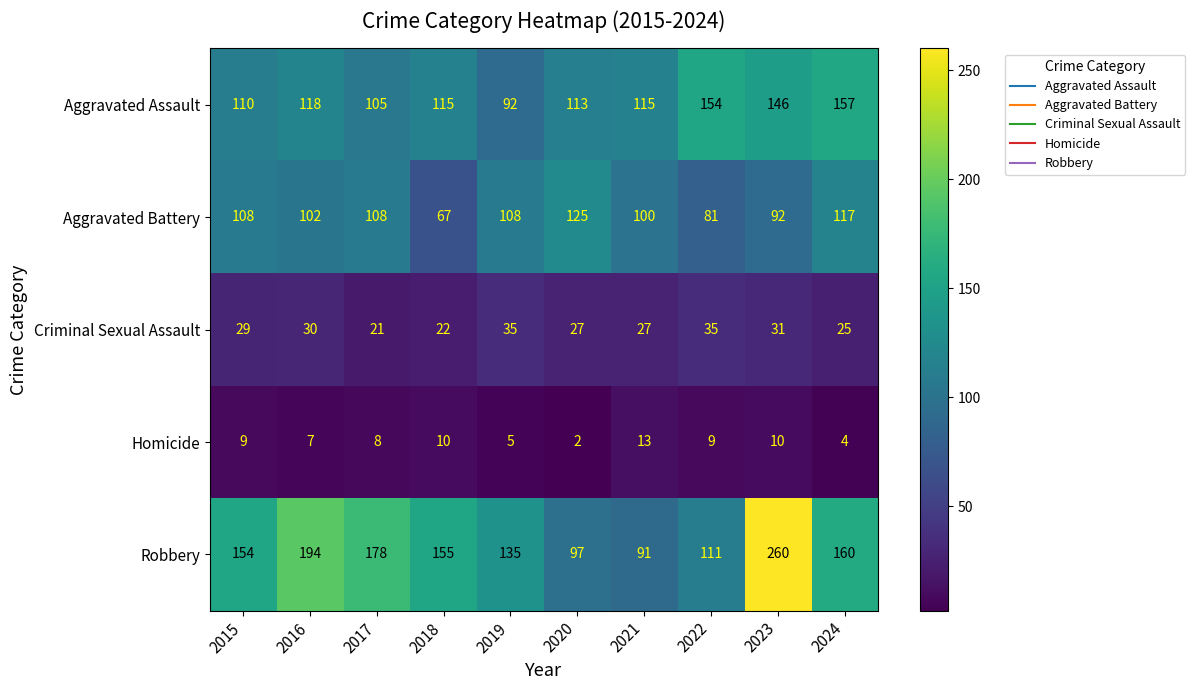

What is the average value of the Criminal Sexual Assault series?

28